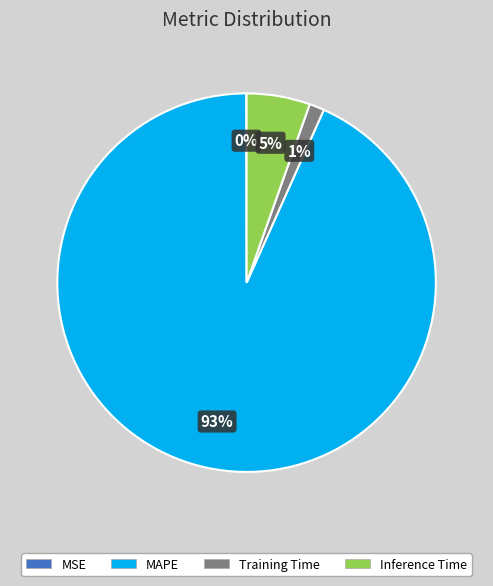

What is the largest slice in the pie chart?

MAPE